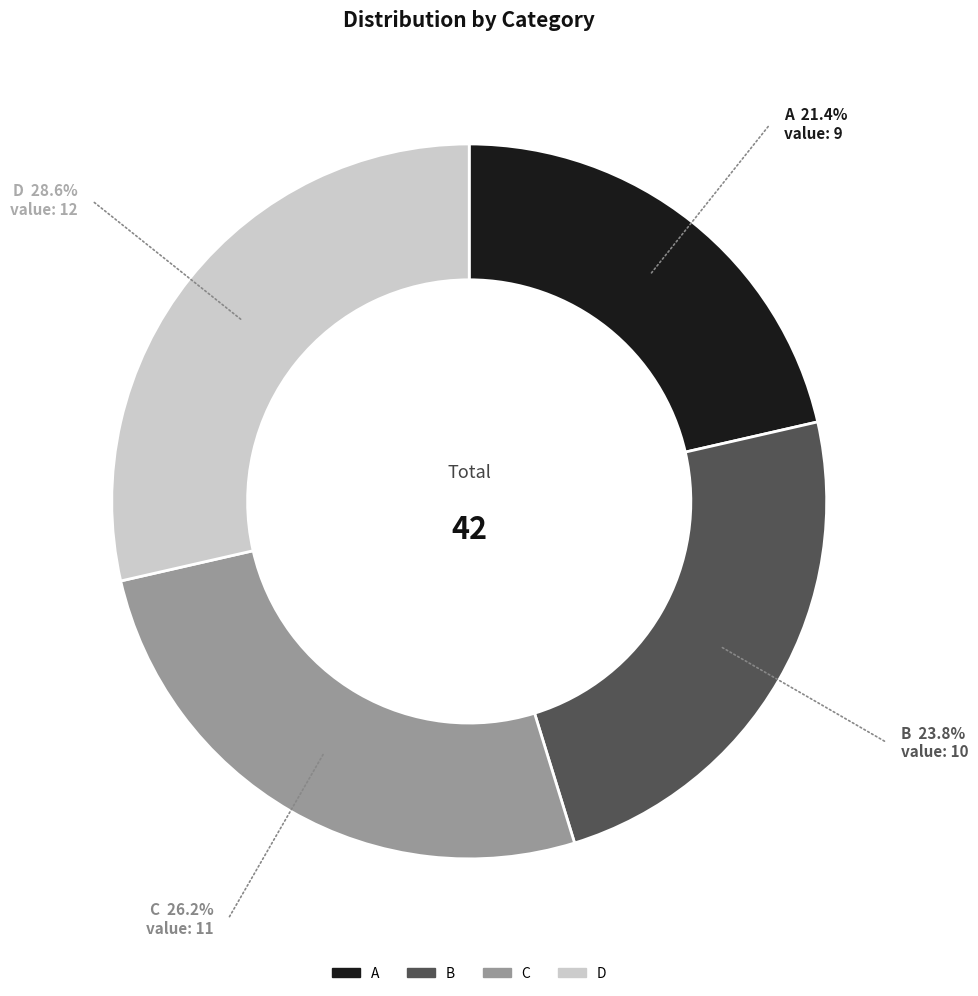

True or false: C accounts for 26% of the total.

True